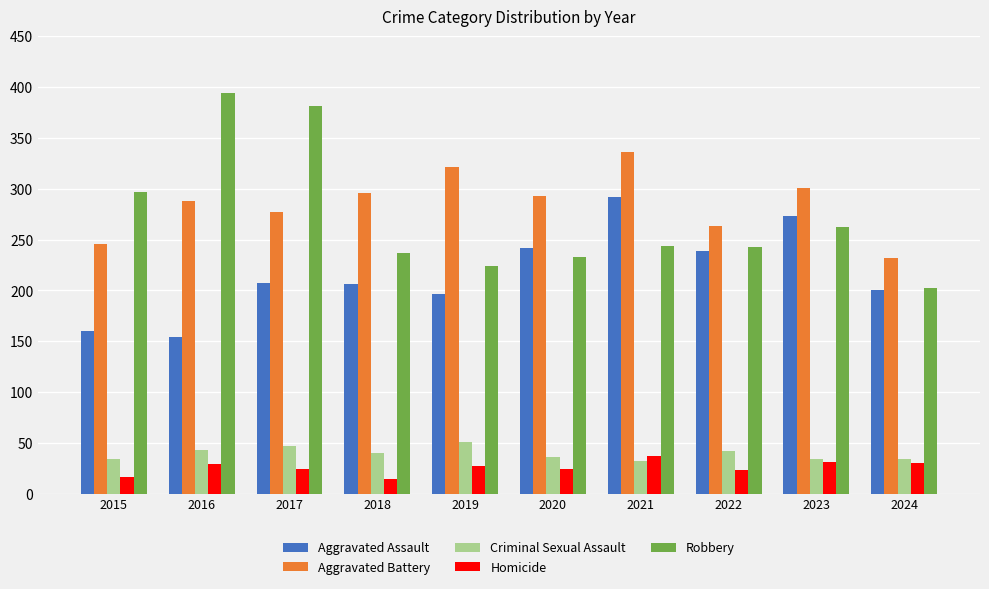

At which label does Robbery reach its minimum?

2024